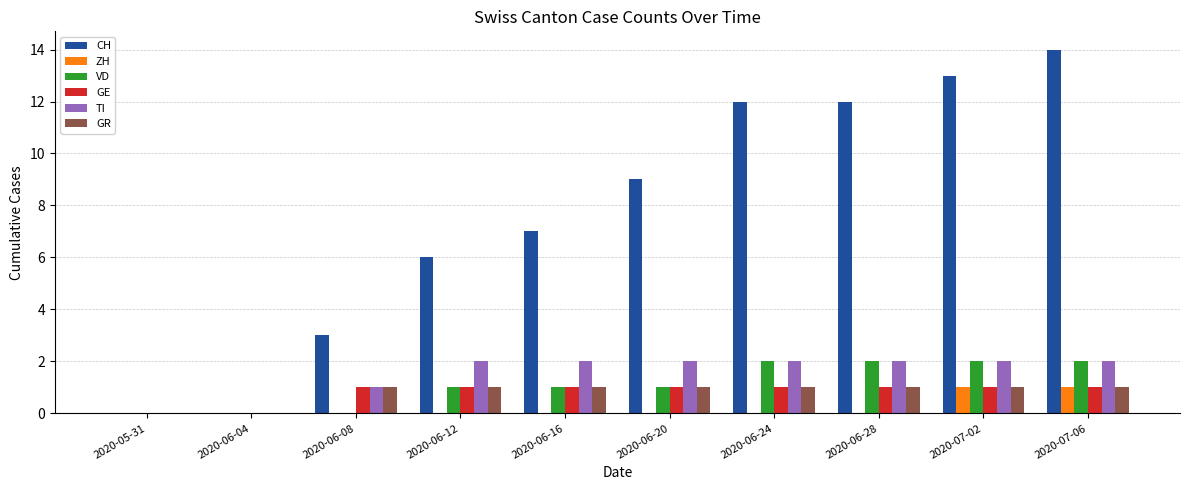

Which series has the largest total across all categories?

CH